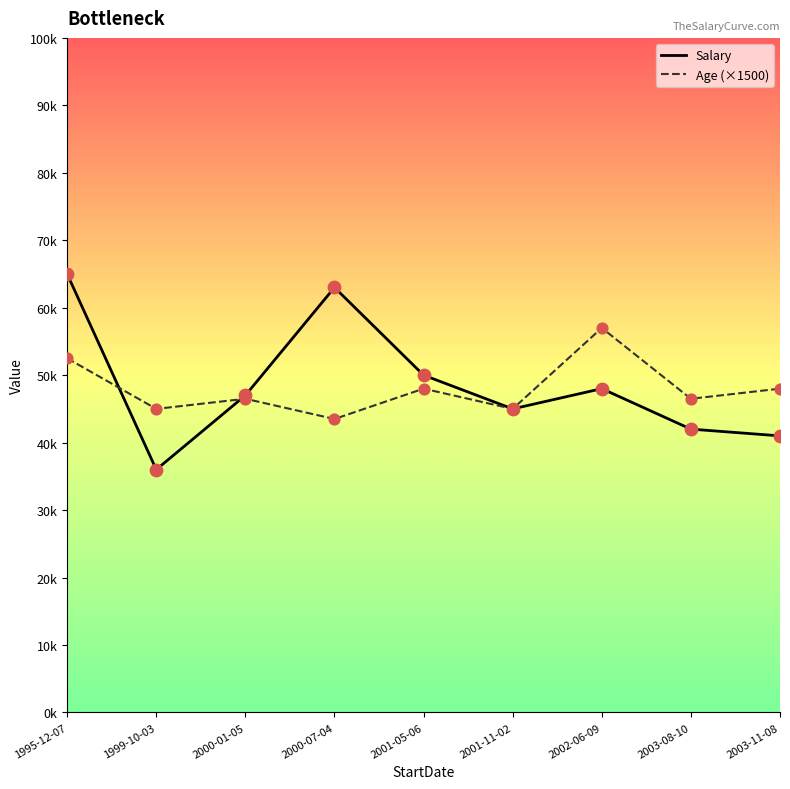

Does the chart have visible grid lines?

No